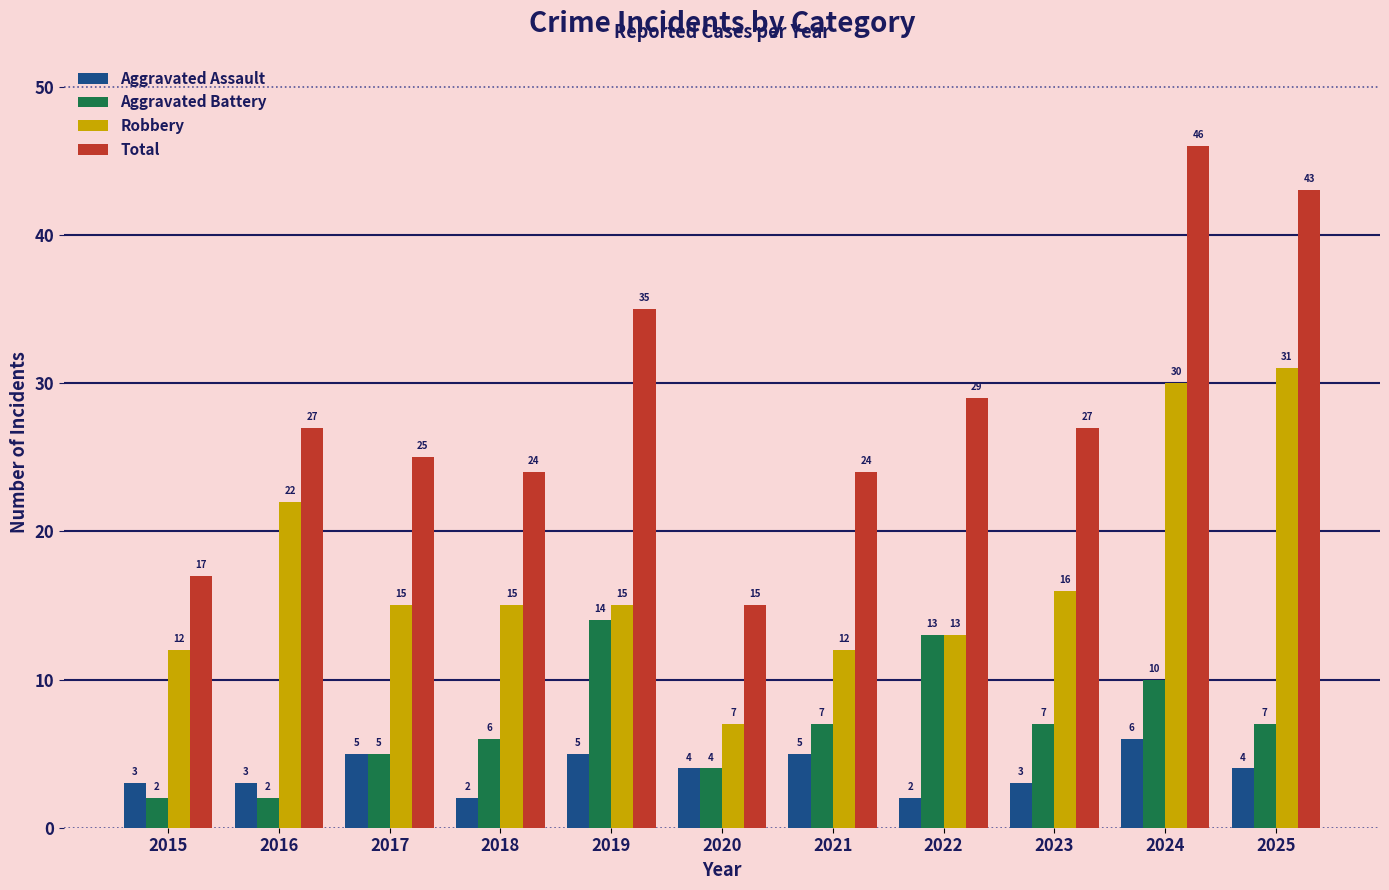

What is the total value across all series at 2018?

47